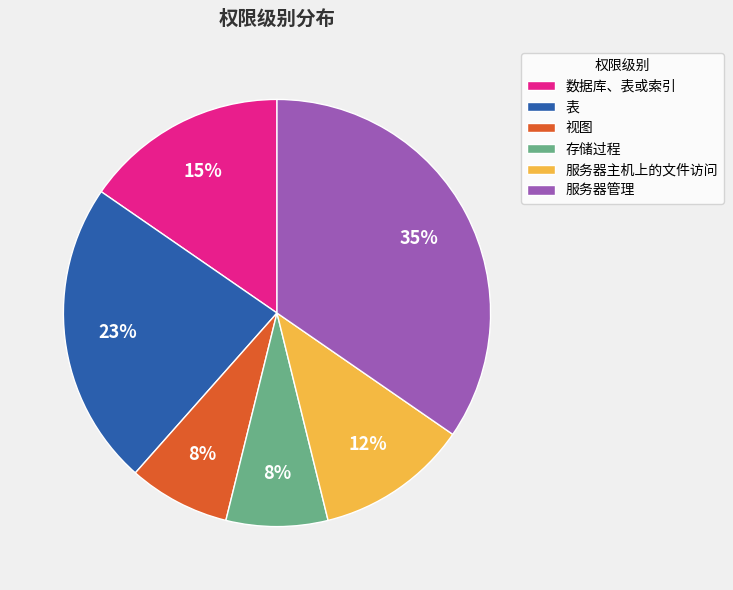

What is the largest slice in the pie chart?

服务器管理